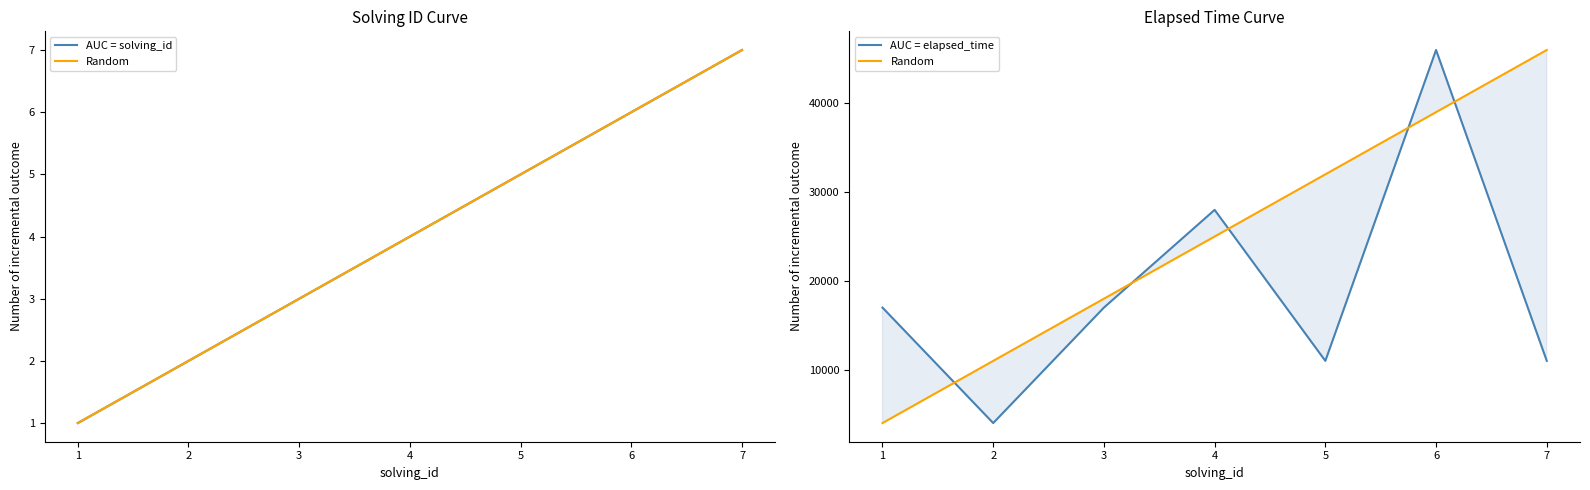

True or false: Random has more than 1 interior local peaks.

False